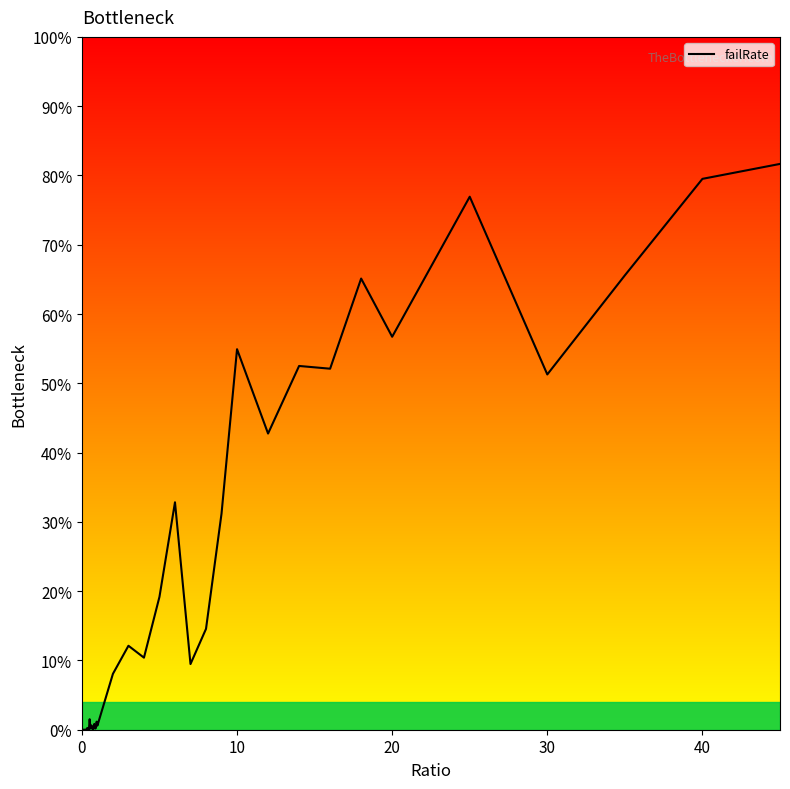

What is the label of the 22nd point from the left?

21